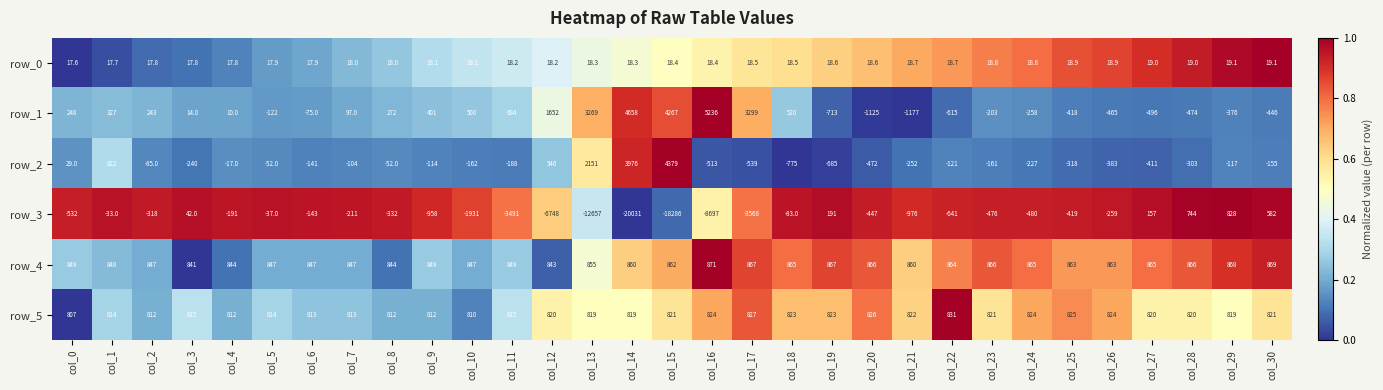

Between col_1 and col_15, which series saw the biggest shift?

row_3